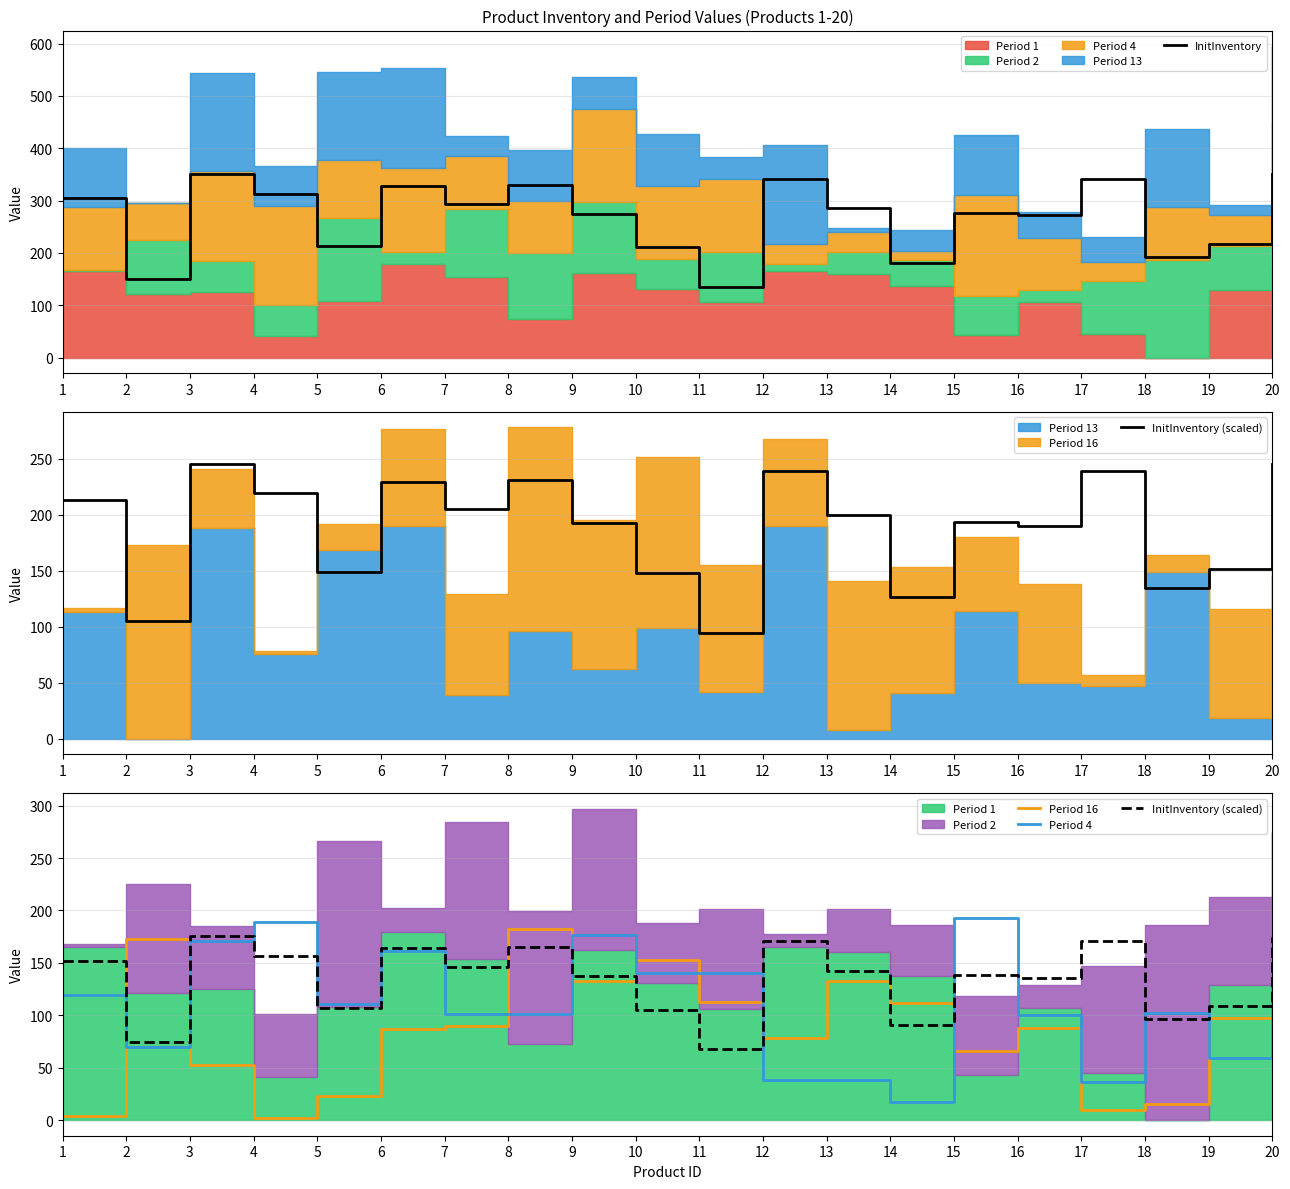

At which category does Period 16 reach its first local valley?

4